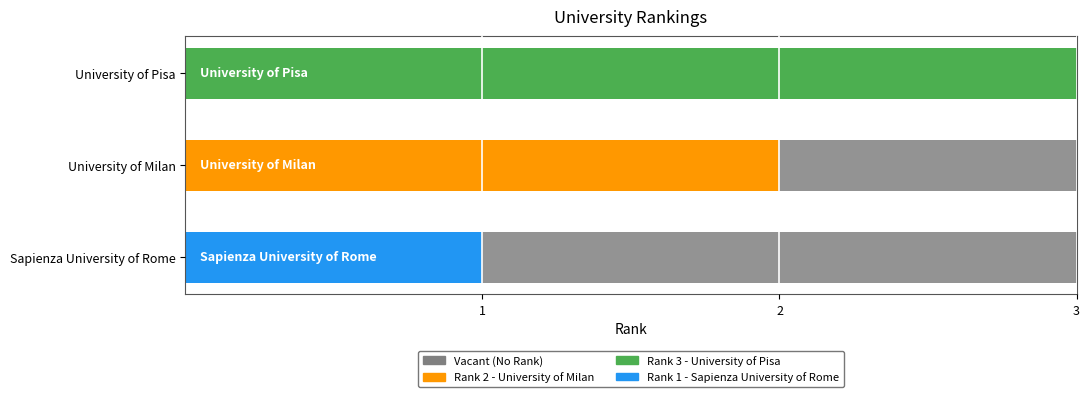

At which label is the value closest to 2?

University of Milan